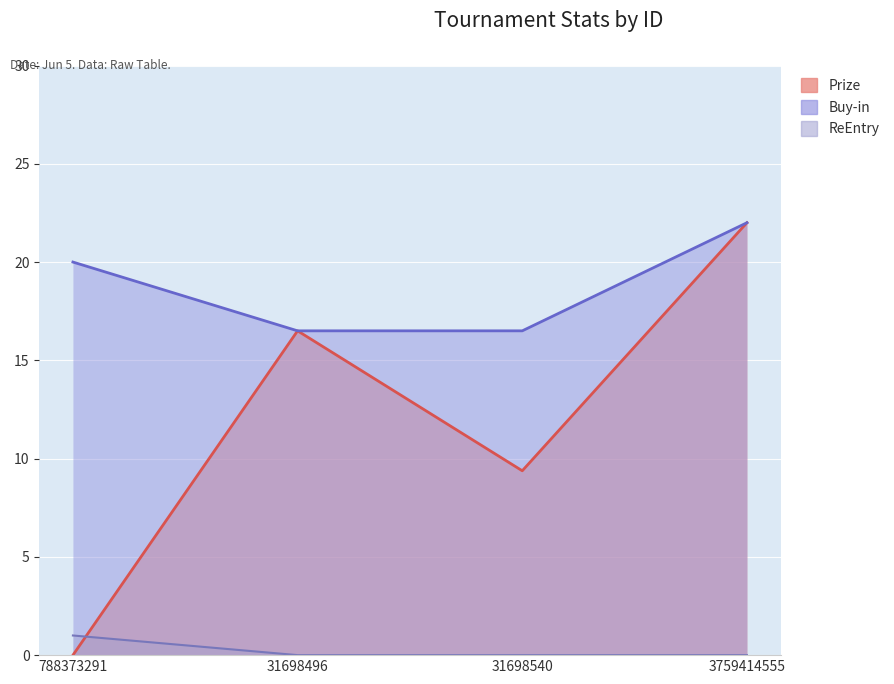

What position from the left is 31698540?

3